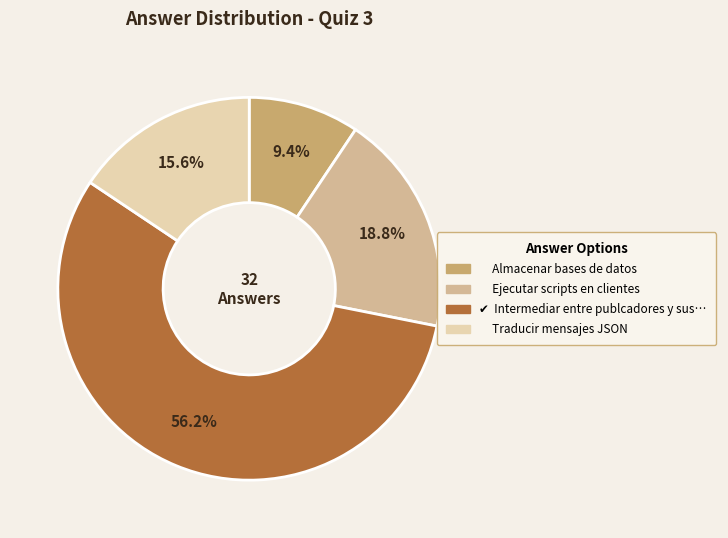

Does any single category account for the majority?

Yes